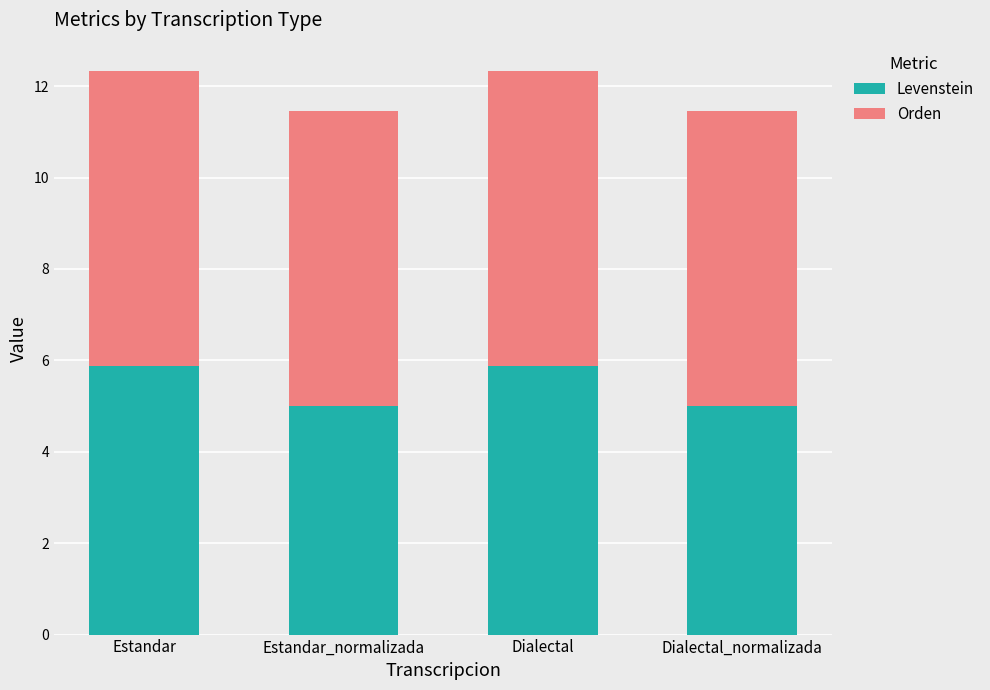

What is the total value across all series at Estandar?

12.3